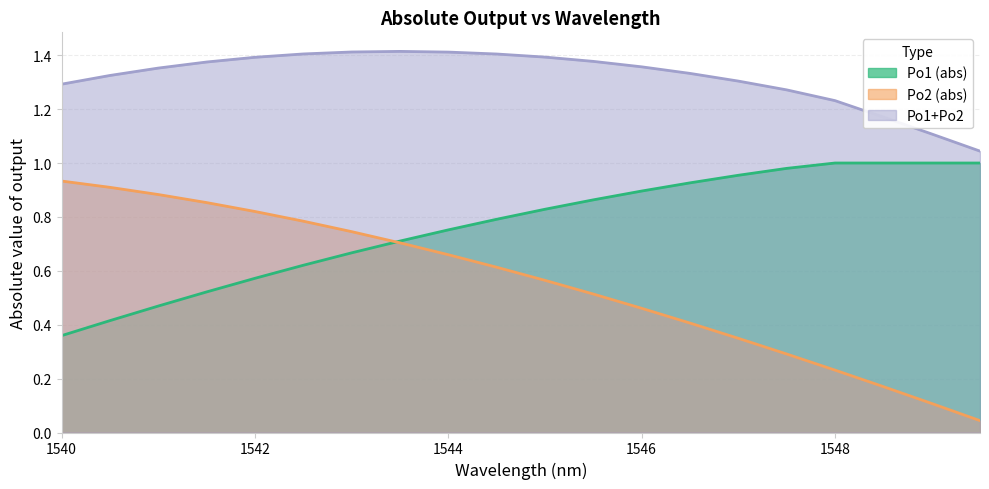

Reading right to left, extract all data points from this chart.

Po1 (abs): 1549.5=1.0	1549.0=1.0	1548.5=1.0	1548.0=1.0	1547.5=1.0	1547.0=1.0	1546.5=0.9	1546.0=0.9	1545.5=0.9	1545.0=0.8	1544.5=0.8	1544.0=0.8	1543.5=0.7	1543.0=0.7	1542.5=0.6	1542.0=0.6	1541.5=0.5	1541.0=0.5	1540.5=0.4	1540.0=0.4
Po2 (abs): 1549.5=0.0	1549.0=0.1	1548.5=0.2	1548.0=0.2	1547.5=0.3	1547.0=0.3	1546.5=0.4	1546.0=0.5	1545.5=0.5	1545.0=0.6	1544.5=0.6	1544.0=0.7	1543.5=0.7	1543.0=0.7	1542.5=0.8	1542.0=0.8	1541.5=0.9	1541.0=0.9	1540.5=0.9	1540.0=0.9
Po1+Po2: 1549.5=1.0	1549.0=1.1	1548.5=1.2	1548.0=1.2	1547.5=1.3	1547.0=1.3	1546.5=1.3	1546.0=1.4	1545.5=1.4	1545.0=1.4	1544.5=1.4	1544.0=1.4	1543.5=1.4	1543.0=1.4	1542.5=1.4	1542.0=1.4	1541.5=1.4	1541.0=1.4	1540.5=1.3	1540.0=1.3